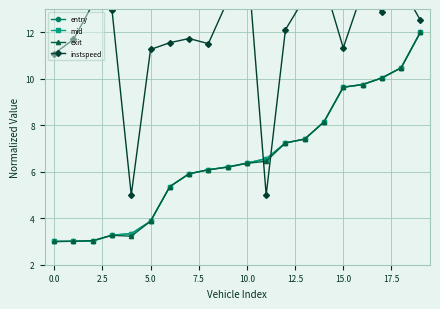

Is it true that mid equals 2.1 at 13?

False